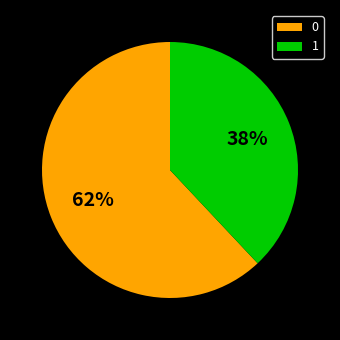

Is there any slice that represents more than half of the pie?

Yes